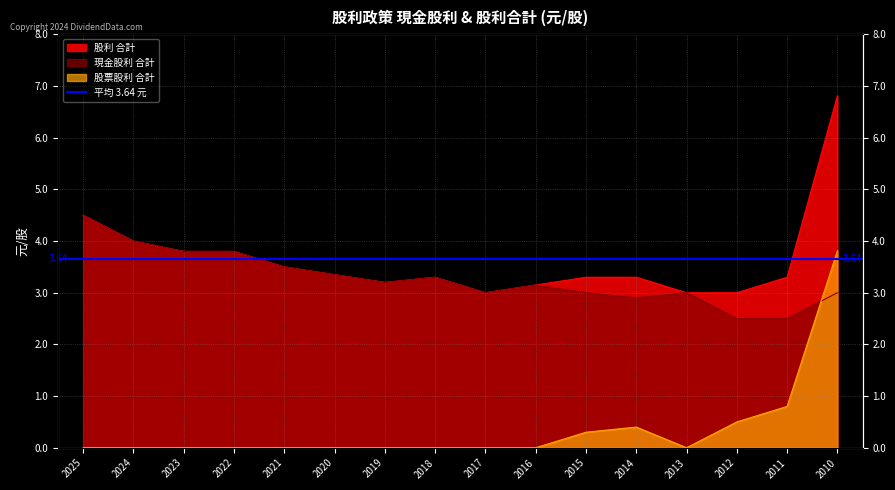

The value of 股票股利 合計 at 2011 is 0.8. True or false?

True